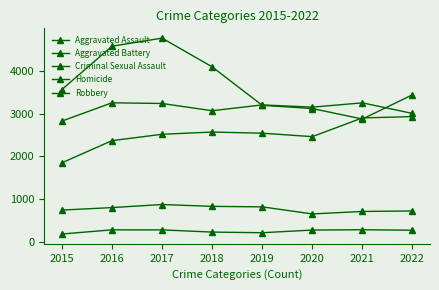

At which category does the chart reach its minimum across all series?

2015